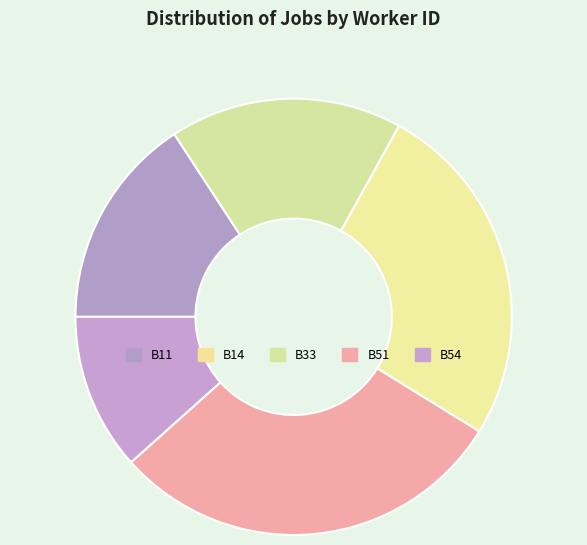

Approximately how many times larger is the value at B54 compared to B14?

0.7